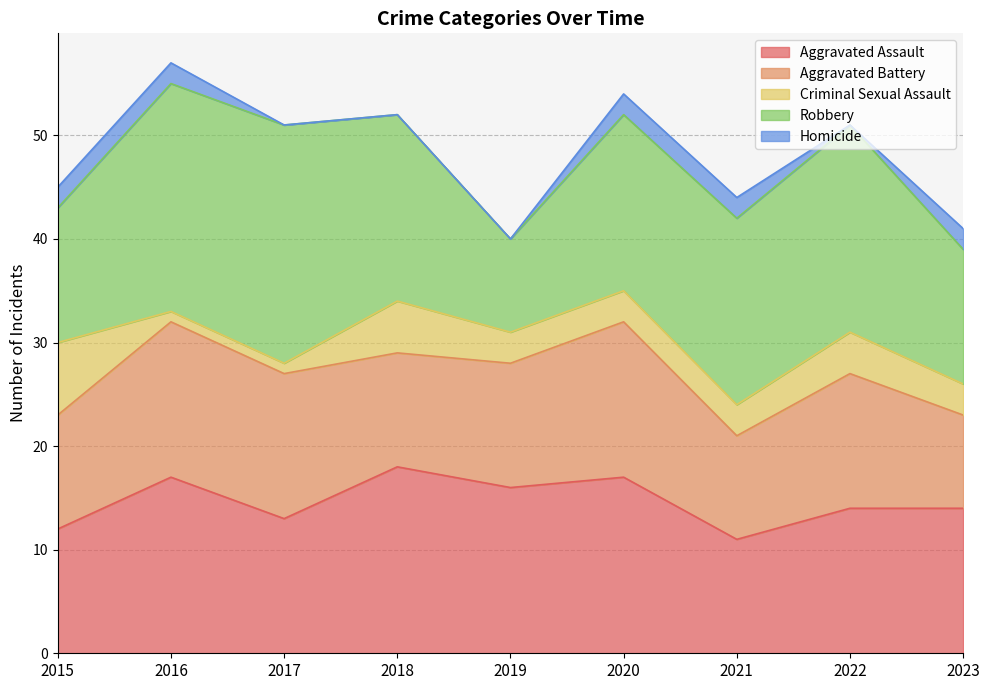

True or false: Homicide has a value of 2 at 2021.

True